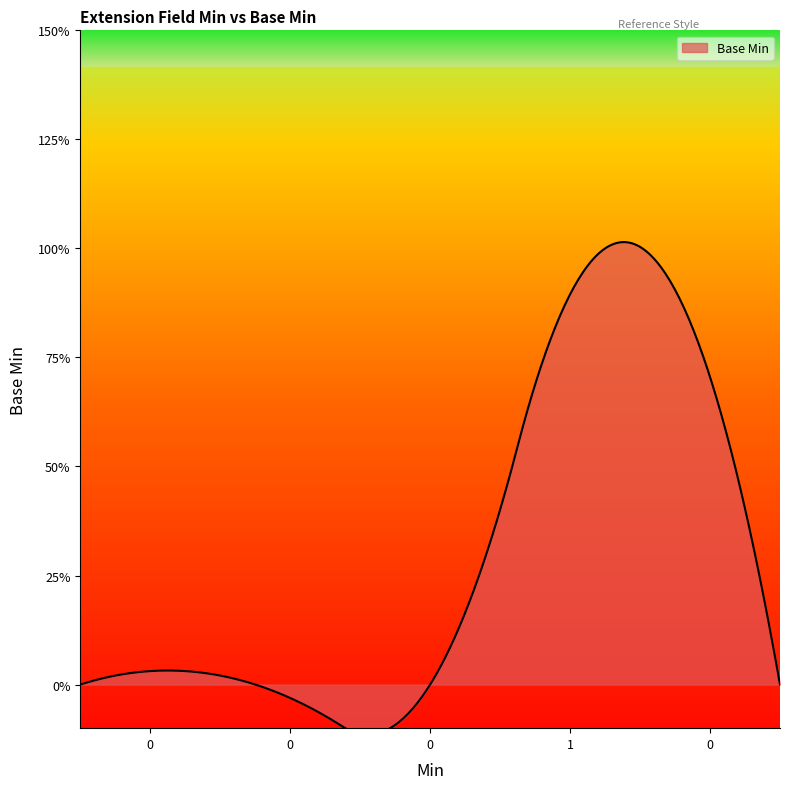

Does the chart display data point markers on the line(s)?

No